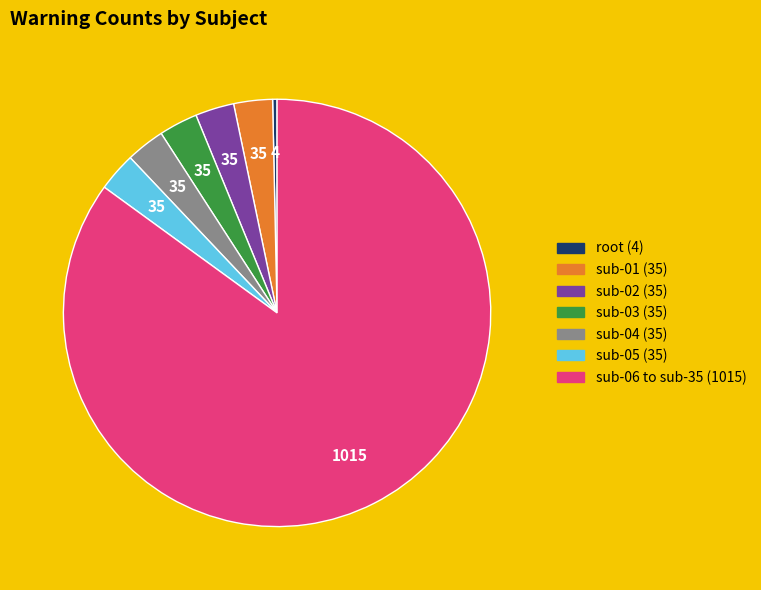

Is there any slice that represents more than half of the pie?

Yes